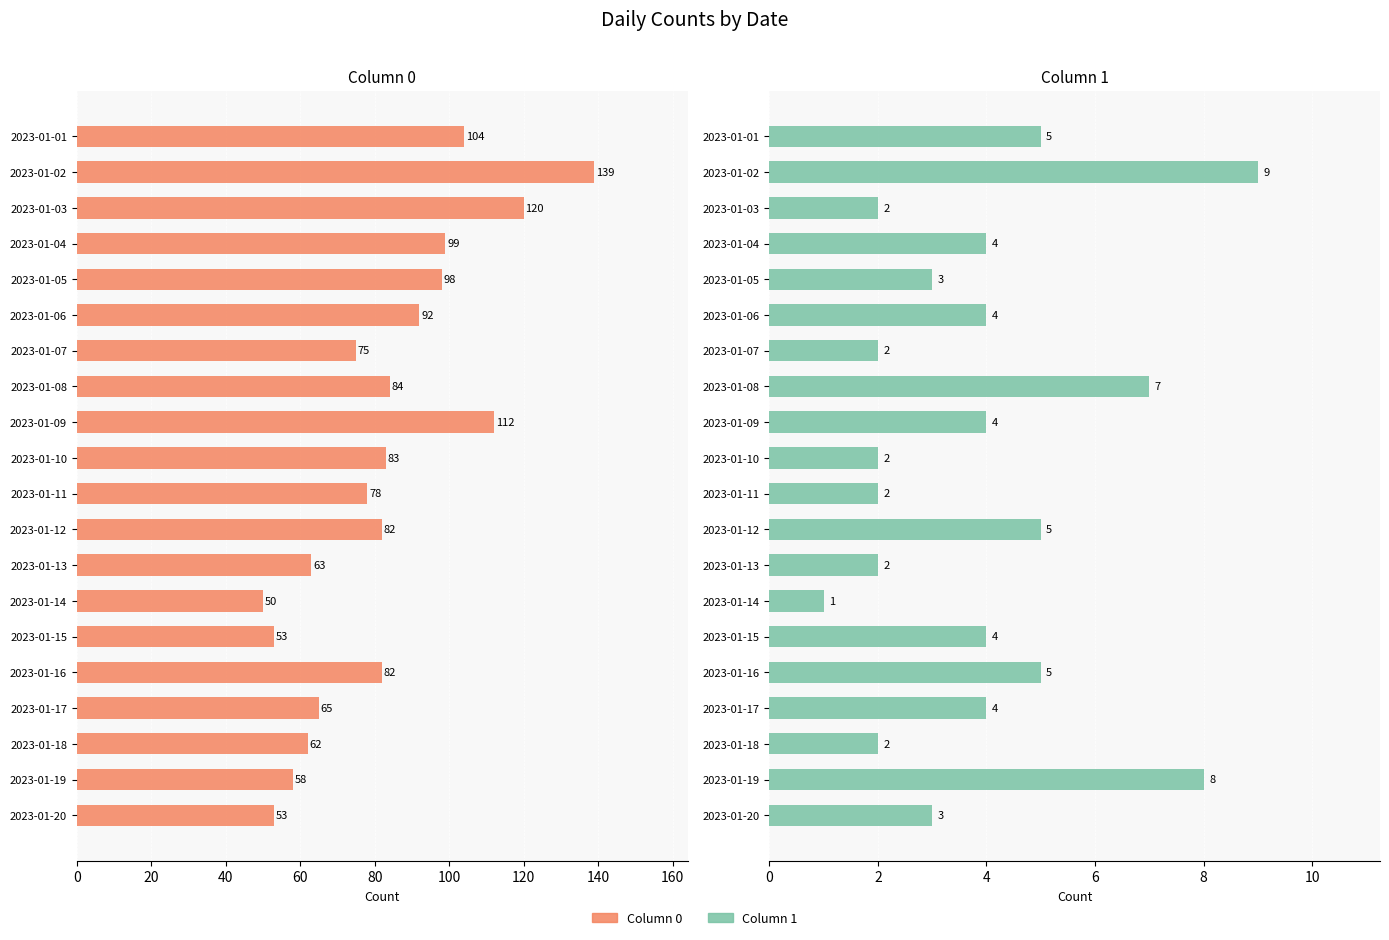

Does the chart contain stacked bars?

No